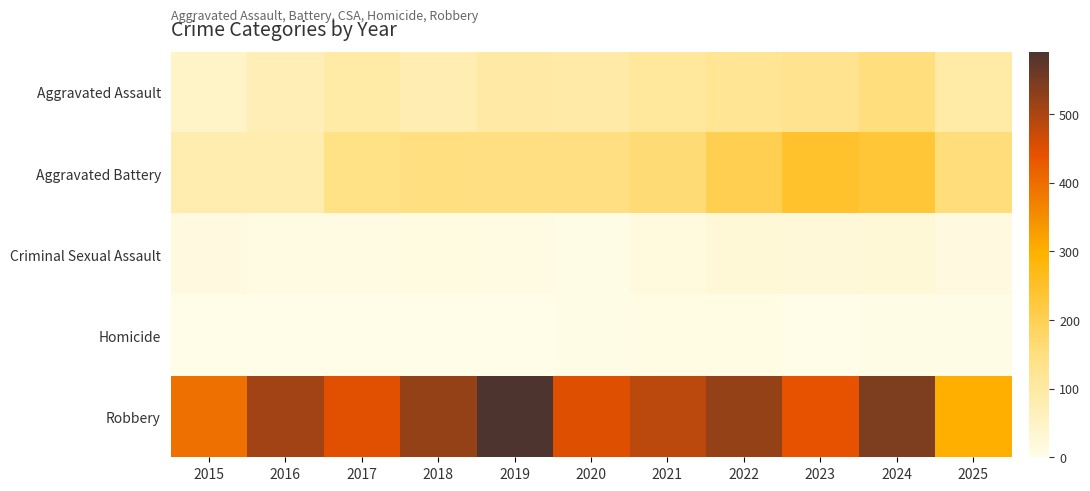

What is the spread (max minus min) of values at 2018?

519